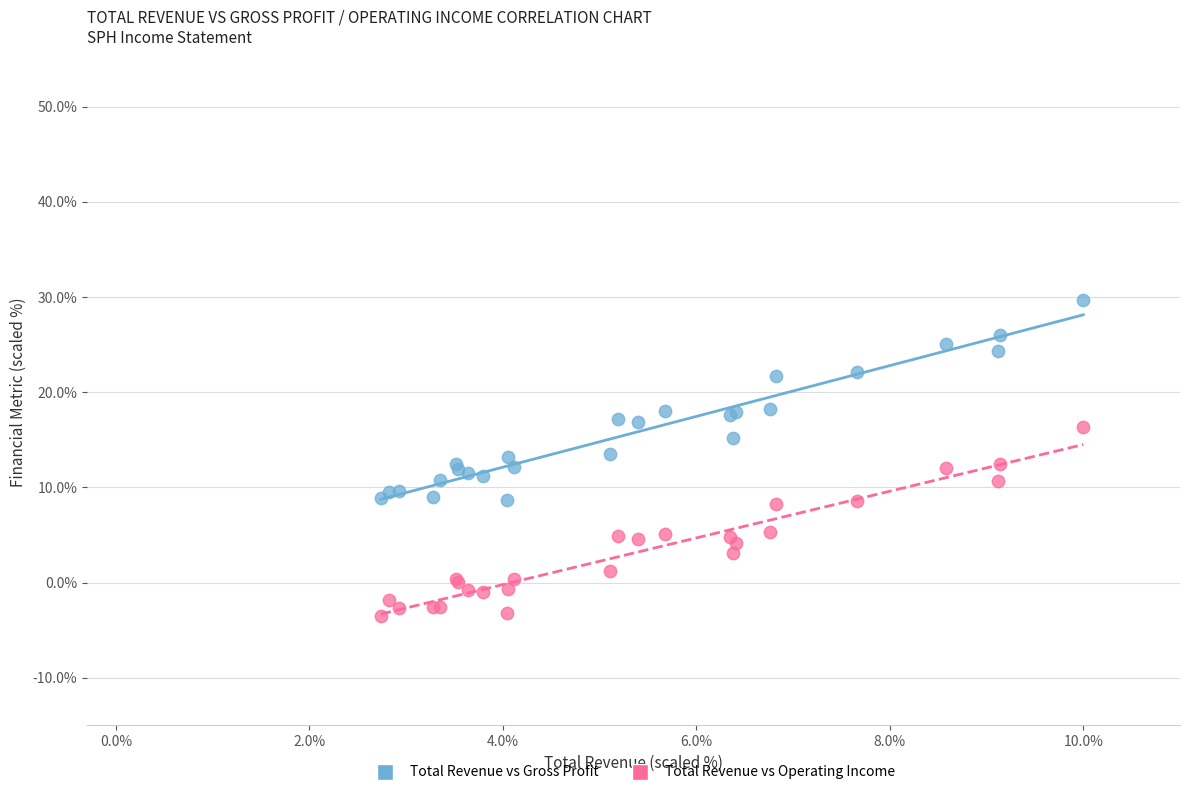

Which series has the widest spread of Y values?

Total Revenue vs Gross Profit